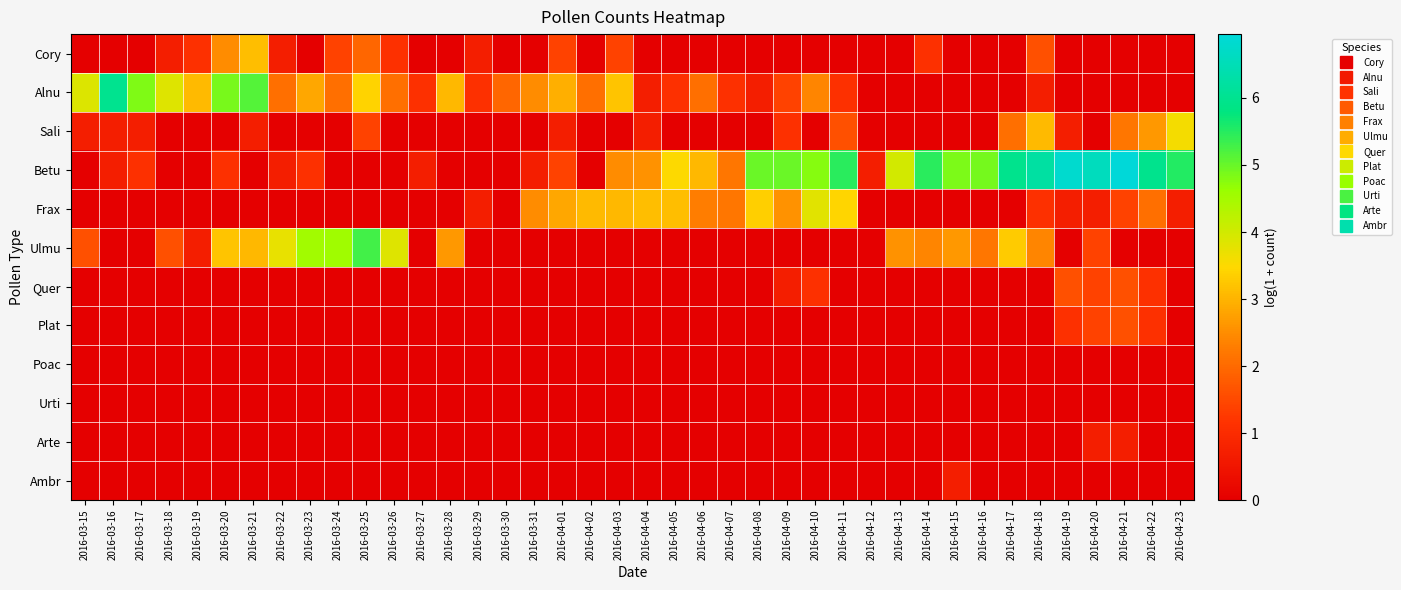

Reading right to left, extract all data points from this chart.

Cory: 2016-04-23=0.0	2016-04-22=0.0	2016-04-21=0.0	2016-04-20=0.0	2016-04-19=0.0	2016-04-18=1.6	2016-04-17=0.0	2016-04-16=0.0	2016-04-15=0.0	2016-04-14=1.1	2016-04-13=0.0	2016-04-12=0.0	2016-04-11=0.0	2016-04-10=0.0	2016-04-09=0.0	2016-04-08=0.0	2016-04-07=0.0	2016-04-06=0.0	2016-04-05=0.0	2016-04-04=0.0	2016-04-03=1.4	2016-04-02=0.0	2016-04-01=1.4	2016-03-31=0.0	2016-03-30=0.0	2016-03-29=0.7	2016-03-28=0.0	2016-03-27=0.0	2016-03-26=1.1	2016-03-25=1.9	2016-03-24=1.4	2016-03-23=0.0	2016-03-22=0.7	2016-03-21=3.1	2016-03-20=2.5	2016-03-19=1.1	2016-03-18=0.7	2016-03-17=0.0	2016-03-16=0.0	2016-03-15=0.0
Alnu: 2016-04-23=0.0	2016-04-22=0.0	2016-04-21=0.0	2016-04-20=0.0	2016-04-19=0.0	2016-04-18=0.7	2016-04-17=0.0	2016-04-16=0.0	2016-04-15=0.0	2016-04-14=0.0	2016-04-13=0.0	2016-04-12=0.0	2016-04-11=1.1	2016-04-10=2.4	2016-04-09=1.4	2016-04-08=0.7	2016-04-07=1.1	2016-04-06=2.1	2016-04-05=1.1	2016-04-04=0.7	2016-04-03=3.2	2016-04-02=2.1	2016-04-01=2.9	2016-03-31=2.5	2016-03-30=1.9	2016-03-29=1.1	2016-03-28=3.0	2016-03-27=1.1	2016-03-26=2.1	2016-03-25=3.4	2016-03-24=2.1	2016-03-23=2.8	2016-03-22=2.1	2016-03-21=5.1	2016-03-20=4.9	2016-03-19=3.1	2016-03-18=3.9	2016-03-17=4.8	2016-03-16=6.0	2016-03-15=3.9
Sali: 2016-04-23=3.6	2016-04-22=2.6	2016-04-21=2.2	2016-04-20=0.0	2016-04-19=0.7	2016-04-18=3.1	2016-04-17=2.1	2016-04-16=0.0	2016-04-15=0.0	2016-04-14=0.0	2016-04-13=0.0	2016-04-12=0.0	2016-04-11=1.6	2016-04-10=0.0	2016-04-09=1.1	2016-04-08=0.0	2016-04-07=0.0	2016-04-06=0.0	2016-04-05=0.0	2016-04-04=0.7	2016-04-03=0.0	2016-04-02=0.0	2016-04-01=0.7	2016-03-31=0.0	2016-03-30=0.0	2016-03-29=0.0	2016-03-28=0.0	2016-03-27=0.0	2016-03-26=0.0	2016-03-25=1.4	2016-03-24=0.0	2016-03-23=0.0	2016-03-22=0.0	2016-03-21=0.7	2016-03-20=0.0	2016-03-19=0.0	2016-03-18=0.0	2016-03-17=0.7	2016-03-16=0.7	2016-03-15=0.7
Betu: 2016-04-23=5.5	2016-04-22=6.0	2016-04-21=7.0	2016-04-20=6.6	2016-04-19=6.8	2016-04-18=6.2	2016-04-17=5.9	2016-04-16=4.9	2016-04-15=4.8	2016-04-14=5.5	2016-04-13=4.0	2016-04-12=0.7	2016-04-11=5.5	2016-04-10=4.8	2016-04-09=5.0	2016-04-08=5.0	2016-04-07=2.2	2016-04-06=3.0	2016-04-05=3.5	2016-04-04=2.6	2016-04-03=2.5	2016-04-02=0.0	2016-04-01=1.4	2016-03-31=0.7	2016-03-30=0.0	2016-03-29=0.0	2016-03-28=0.0	2016-03-27=0.7	2016-03-26=0.0	2016-03-25=0.0	2016-03-24=0.0	2016-03-23=1.1	2016-03-22=0.7	2016-03-21=0.0	2016-03-20=1.1	2016-03-19=0.0	2016-03-18=0.0	2016-03-17=1.1	2016-03-16=0.7	2016-03-15=0.0
Frax: 2016-04-23=0.7	2016-04-22=2.1	2016-04-21=1.4	2016-04-20=0.7	2016-04-19=0.7	2016-04-18=1.1	2016-04-17=0.0	2016-04-16=0.0	2016-04-15=0.0	2016-04-14=0.0	2016-04-13=0.0	2016-04-12=0.0	2016-04-11=3.4	2016-04-10=3.8	2016-04-09=2.6	2016-04-08=3.4	2016-04-07=2.2	2016-04-06=2.3	2016-04-05=3.1	2016-04-04=3.1	2016-04-03=3.0	2016-04-02=3.1	2016-04-01=2.8	2016-03-31=2.5	2016-03-30=0.0	2016-03-29=0.7	2016-03-28=0.0	2016-03-27=0.0	2016-03-26=0.0	2016-03-25=0.0	2016-03-24=0.0	2016-03-23=0.0	2016-03-22=0.0	2016-03-21=0.0	2016-03-20=0.0	2016-03-19=0.0	2016-03-18=0.0	2016-03-17=0.0	2016-03-16=0.0	2016-03-15=0.0
Ulmu: 2016-04-23=0.0	2016-04-22=0.0	2016-04-21=0.0	2016-04-20=1.4	2016-04-19=0.0	2016-04-18=2.4	2016-04-17=3.3	2016-04-16=2.2	2016-04-15=2.6	2016-04-14=2.4	2016-04-13=2.6	2016-04-12=0.0	2016-04-11=0.0	2016-04-10=0.0	2016-04-09=0.0	2016-04-08=0.0	2016-04-07=0.0	2016-04-06=0.0	2016-04-05=0.0	2016-04-04=0.0	2016-04-03=0.0	2016-04-02=0.0	2016-04-01=0.0	2016-03-31=0.0	2016-03-30=0.0	2016-03-29=0.0	2016-03-28=2.6	2016-03-27=0.0	2016-03-26=3.9	2016-03-25=5.3	2016-03-24=4.6	2016-03-23=4.5	2016-03-22=3.7	2016-03-21=3.0	2016-03-20=3.2	2016-03-19=0.7	2016-03-18=1.6	2016-03-17=0.0	2016-03-16=0.0	2016-03-15=1.6
Quer: 2016-04-23=0.0	2016-04-22=1.1	2016-04-21=1.6	2016-04-20=1.4	2016-04-19=1.6	2016-04-18=0.0	2016-04-17=0.0	2016-04-16=0.0	2016-04-15=0.0	2016-04-14=0.0	2016-04-13=0.0	2016-04-12=0.0	2016-04-11=0.0	2016-04-10=1.1	2016-04-09=0.7	2016-04-08=0.0	2016-04-07=0.0	2016-04-06=0.0	2016-04-05=0.0	2016-04-04=0.0	2016-04-03=0.0	2016-04-02=0.0	2016-04-01=0.0	2016-03-31=0.0	2016-03-30=0.0	2016-03-29=0.0	2016-03-28=0.0	2016-03-27=0.0	2016-03-26=0.0	2016-03-25=0.0	2016-03-24=0.0	2016-03-23=0.0	2016-03-22=0.0	2016-03-21=0.0	2016-03-20=0.0	2016-03-19=0.0	2016-03-18=0.0	2016-03-17=0.0	2016-03-16=0.0	2016-03-15=0.0
Plat: 2016-04-23=0.0	2016-04-22=1.1	2016-04-21=1.6	2016-04-20=1.4	2016-04-19=1.1	2016-04-18=0.0	2016-04-17=0.0	2016-04-16=0.0	2016-04-15=0.0	2016-04-14=0.0	2016-04-13=0.0	2016-04-12=0.0	2016-04-11=0.0	2016-04-10=0.0	2016-04-09=0.0	2016-04-08=0.0	2016-04-07=0.0	2016-04-06=0.0	2016-04-05=0.0	2016-04-04=0.0	2016-04-03=0.0	2016-04-02=0.0	2016-04-01=0.0	2016-03-31=0.0	2016-03-30=0.0	2016-03-29=0.0	2016-03-28=0.0	2016-03-27=0.0	2016-03-26=0.0	2016-03-25=0.0	2016-03-24=0.0	2016-03-23=0.0	2016-03-22=0.0	2016-03-21=0.0	2016-03-20=0.0	2016-03-19=0.0	2016-03-18=0.0	2016-03-17=0.0	2016-03-16=0.0	2016-03-15=0.0
Poac: 2016-04-23=0.0	2016-04-22=0.0	2016-04-21=0.0	2016-04-20=0.0	2016-04-19=0.0	2016-04-18=0.0	2016-04-17=0.0	2016-04-16=0.0	2016-04-15=0.0	2016-04-14=0.0	2016-04-13=0.0	2016-04-12=0.0	2016-04-11=0.0	2016-04-10=0.0	2016-04-09=0.0	2016-04-08=0.0	2016-04-07=0.0	2016-04-06=0.0	2016-04-05=0.0	2016-04-04=0.0	2016-04-03=0.0	2016-04-02=0.0	2016-04-01=0.0	2016-03-31=0.0	2016-03-30=0.0	2016-03-29=0.0	2016-03-28=0.0	2016-03-27=0.0	2016-03-26=0.0	2016-03-25=0.0	2016-03-24=0.0	2016-03-23=0.0	2016-03-22=0.0	2016-03-21=0.0	2016-03-20=0.0	2016-03-19=0.0	2016-03-18=0.0	2016-03-17=0.0	2016-03-16=0.0	2016-03-15=0.0
Urti: 2016-04-23=0.0	2016-04-22=0.0	2016-04-21=0.0	2016-04-20=0.0	2016-04-19=0.0	2016-04-18=0.0	2016-04-17=0.0	2016-04-16=0.0	2016-04-15=0.0	2016-04-14=0.0	2016-04-13=0.0	2016-04-12=0.0	2016-04-11=0.0	2016-04-10=0.0	2016-04-09=0.0	2016-04-08=0.0	2016-04-07=0.0	2016-04-06=0.0	2016-04-05=0.0	2016-04-04=0.0	2016-04-03=0.0	2016-04-02=0.0	2016-04-01=0.0	2016-03-31=0.0	2016-03-30=0.0	2016-03-29=0.0	2016-03-28=0.0	2016-03-27=0.0	2016-03-26=0.0	2016-03-25=0.0	2016-03-24=0.0	2016-03-23=0.0	2016-03-22=0.0	2016-03-21=0.0	2016-03-20=0.0	2016-03-19=0.0	2016-03-18=0.0	2016-03-17=0.0	2016-03-16=0.0	2016-03-15=0.0
Arte: 2016-04-23=0.0	2016-04-22=0.0	2016-04-21=0.7	2016-04-20=0.7	2016-04-19=0.0	2016-04-18=0.0	2016-04-17=0.0	2016-04-16=0.0	2016-04-15=0.0	2016-04-14=0.0	2016-04-13=0.0	2016-04-12=0.0	2016-04-11=0.0	2016-04-10=0.0	2016-04-09=0.0	2016-04-08=0.0	2016-04-07=0.0	2016-04-06=0.0	2016-04-05=0.0	2016-04-04=0.0	2016-04-03=0.0	2016-04-02=0.0	2016-04-01=0.0	2016-03-31=0.0	2016-03-30=0.0	2016-03-29=0.0	2016-03-28=0.0	2016-03-27=0.0	2016-03-26=0.0	2016-03-25=0.0	2016-03-24=0.0	2016-03-23=0.0	2016-03-22=0.0	2016-03-21=0.0	2016-03-20=0.0	2016-03-19=0.0	2016-03-18=0.0	2016-03-17=0.0	2016-03-16=0.0	2016-03-15=0.0
Ambr: 2016-04-23=0.0	2016-04-22=0.0	2016-04-21=0.0	2016-04-20=0.0	2016-04-19=0.0	2016-04-18=0.0	2016-04-17=0.0	2016-04-16=0.0	2016-04-15=0.7	2016-04-14=0.0	2016-04-13=0.0	2016-04-12=0.0	2016-04-11=0.0	2016-04-10=0.0	2016-04-09=0.0	2016-04-08=0.0	2016-04-07=0.0	2016-04-06=0.0	2016-04-05=0.0	2016-04-04=0.0	2016-04-03=0.0	2016-04-02=0.0	2016-04-01=0.0	2016-03-31=0.0	2016-03-30=0.0	2016-03-29=0.0	2016-03-28=0.0	2016-03-27=0.0	2016-03-26=0.0	2016-03-25=0.0	2016-03-24=0.0	2016-03-23=0.0	2016-03-22=0.0	2016-03-21=0.0	2016-03-20=0.0	2016-03-19=0.0	2016-03-18=0.0	2016-03-17=0.0	2016-03-16=0.0	2016-03-15=0.0